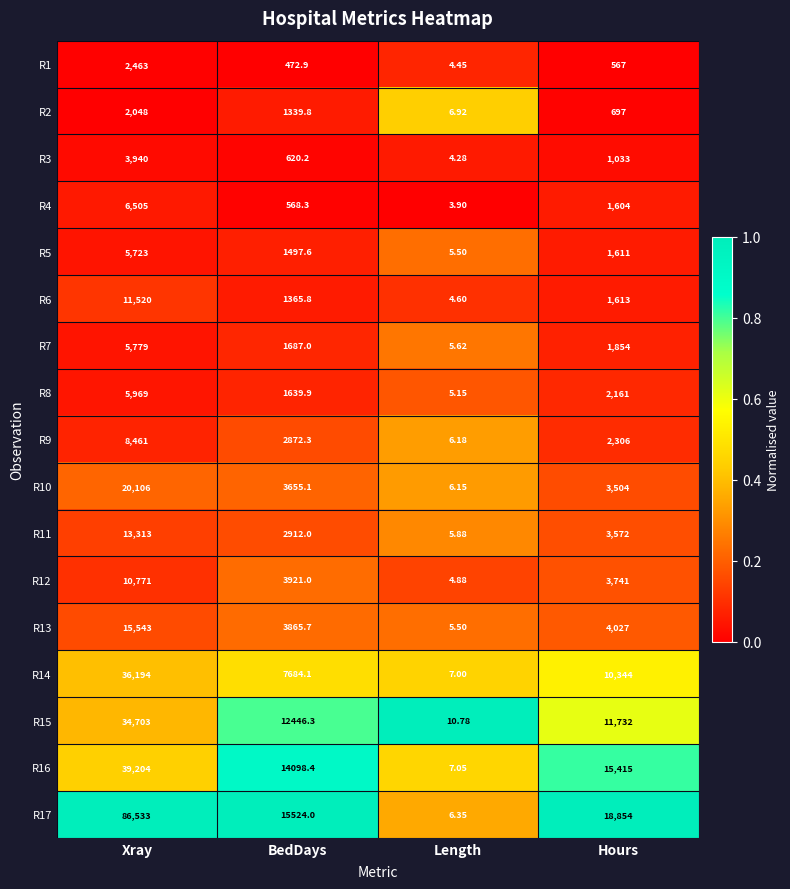

At Hours, list the series in order from smallest to largest.

R1, R2, R3, R4, R5, R6, R7, R8, R9, R10, R11, R12, R13, R14, R15, R16, R17